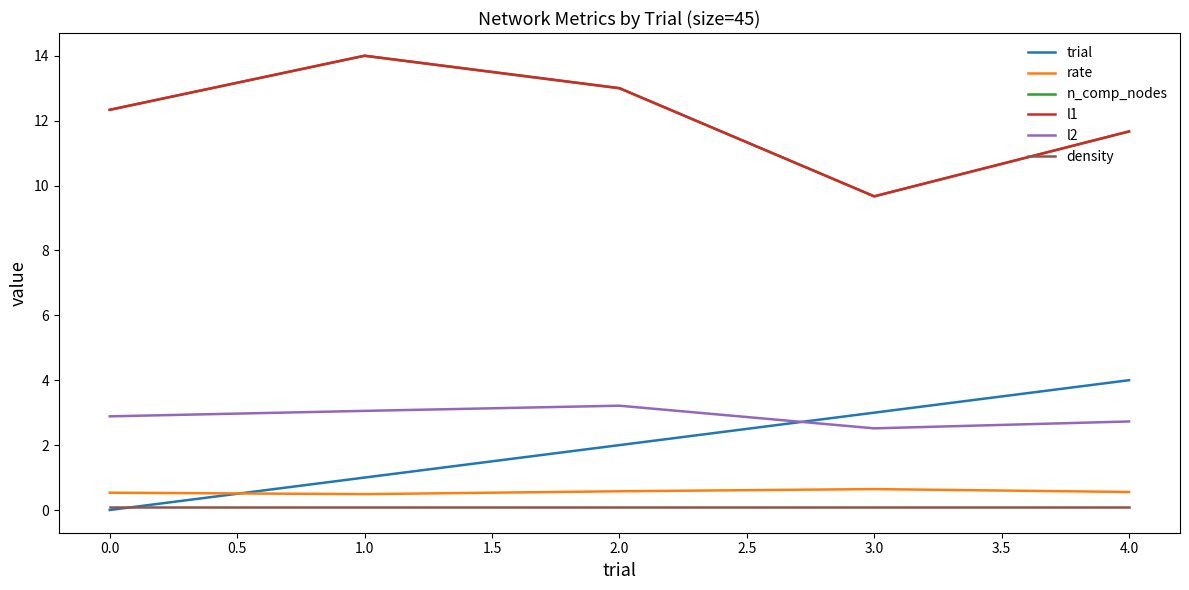

What is the difference between the maximum and second lowest values in the trial series?

3.0